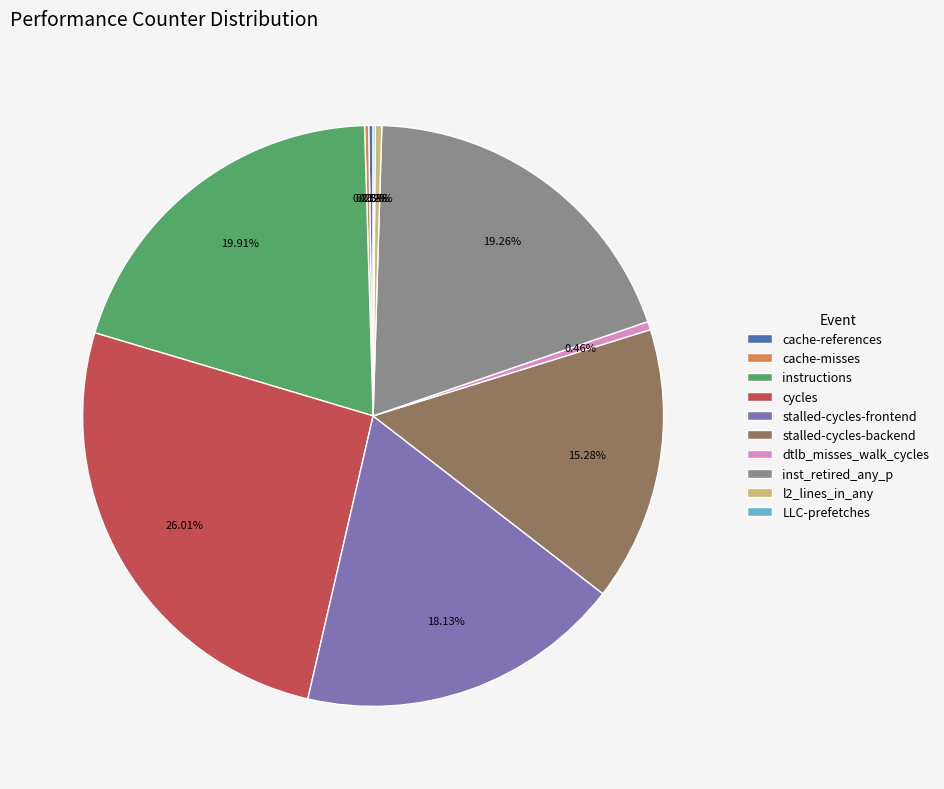

What percentage do instructions and stalled-cycles-backend together represent?

35.2%